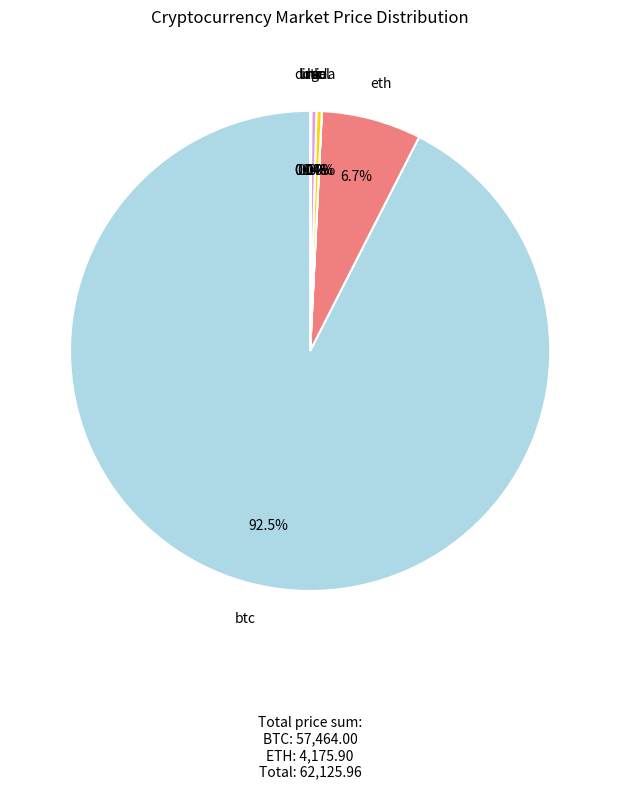

Which slice is the largest?

btc